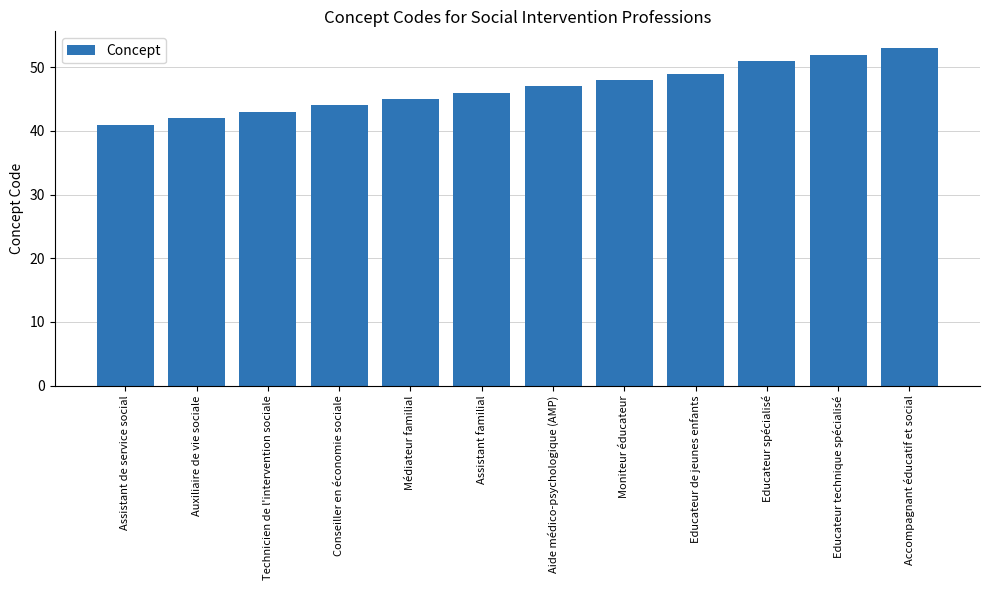

List the labels in order of value, largest first.

Accompagnant éducatif et social, Educateur technique spécialisé, Educateur spécialisé, Educateur de jeunes enfants, Moniteur éducateur, Aide médico-psychologique (AMP), Assistant familial, Médiateur familial, Conseiller en économie sociale, Technicien de l'intervention sociale, Auxiliaire de vie sociale, Assistant de service social